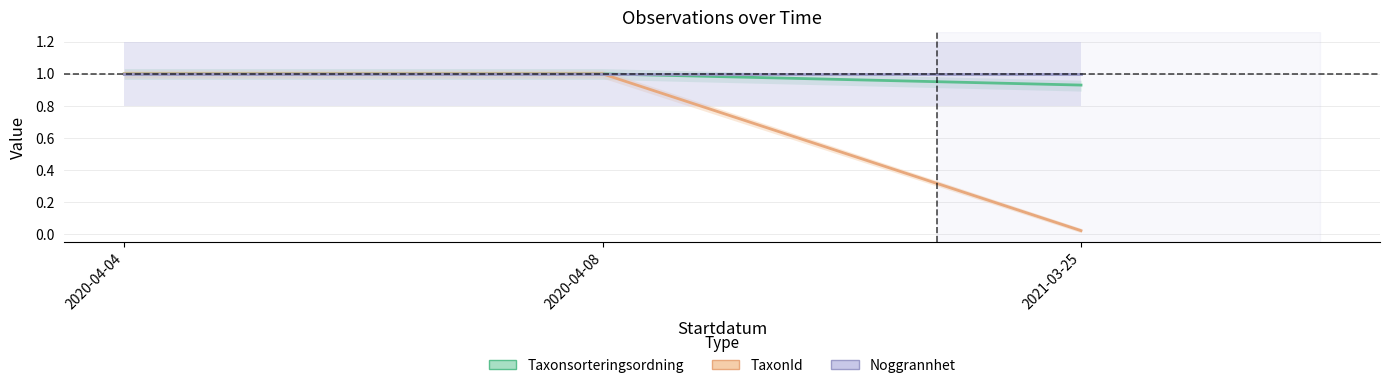

The value of Taxonsorteringsordning at 2020-04-04 is 0.5. True or false?

False